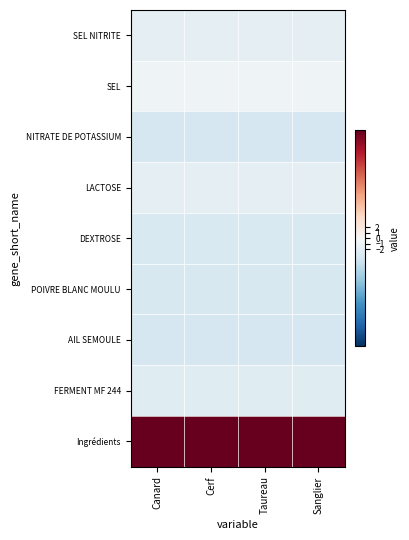

Which label corresponds to the smallest value in the chart?

Canard